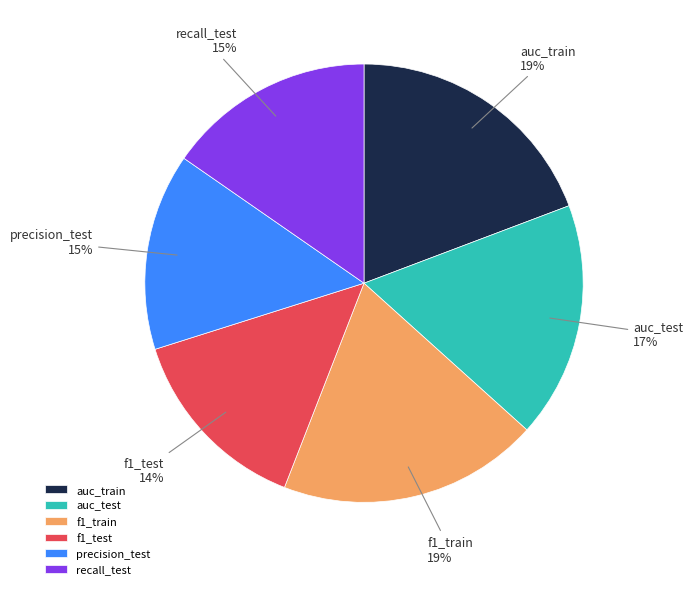

To the nearest percent, what is the combined percentage of recall_test and precision_test?

30%